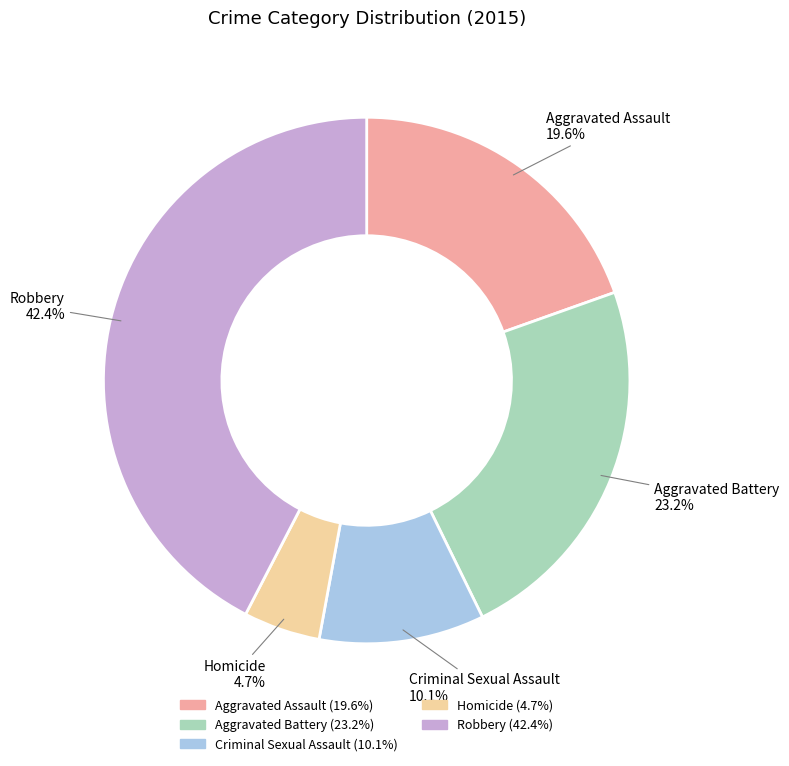

Which has a higher value, Aggravated Battery or Criminal Sexual Assault?

Aggravated Battery